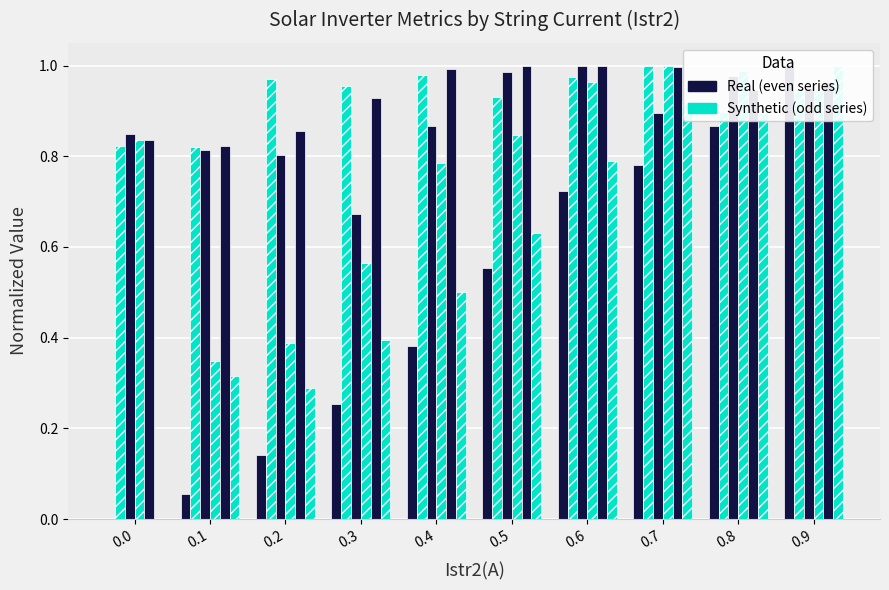

Between 0.1 and 0.7, which is larger?

0.7